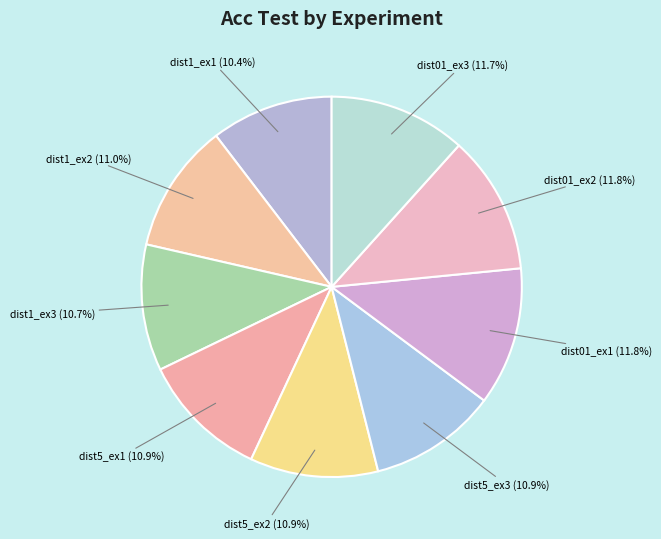

Is the sum of dist5_ex1 and dist01_ex3 greater than half?

No